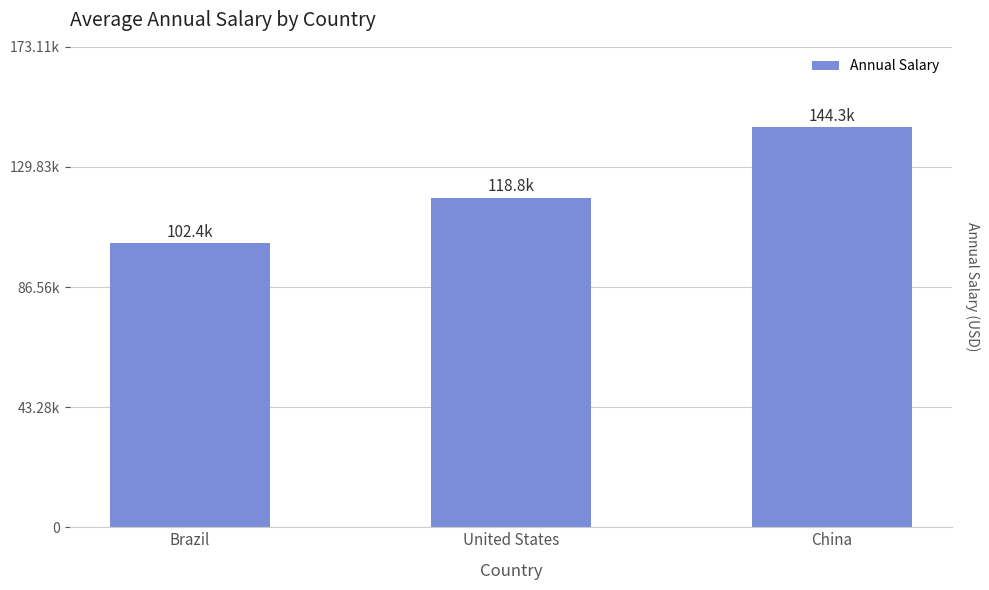

Where is the data nearest to the value 123346?

United States